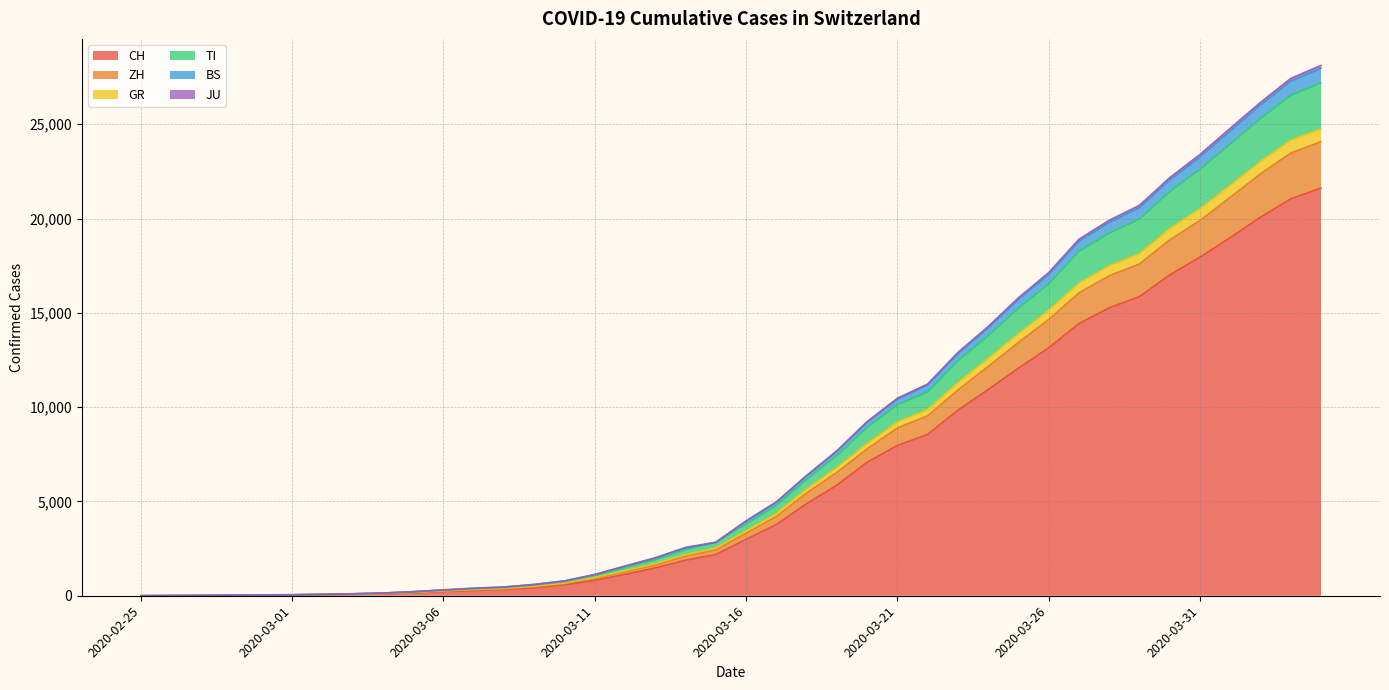

True or false: CH has more than 1 interior local peaks.

False